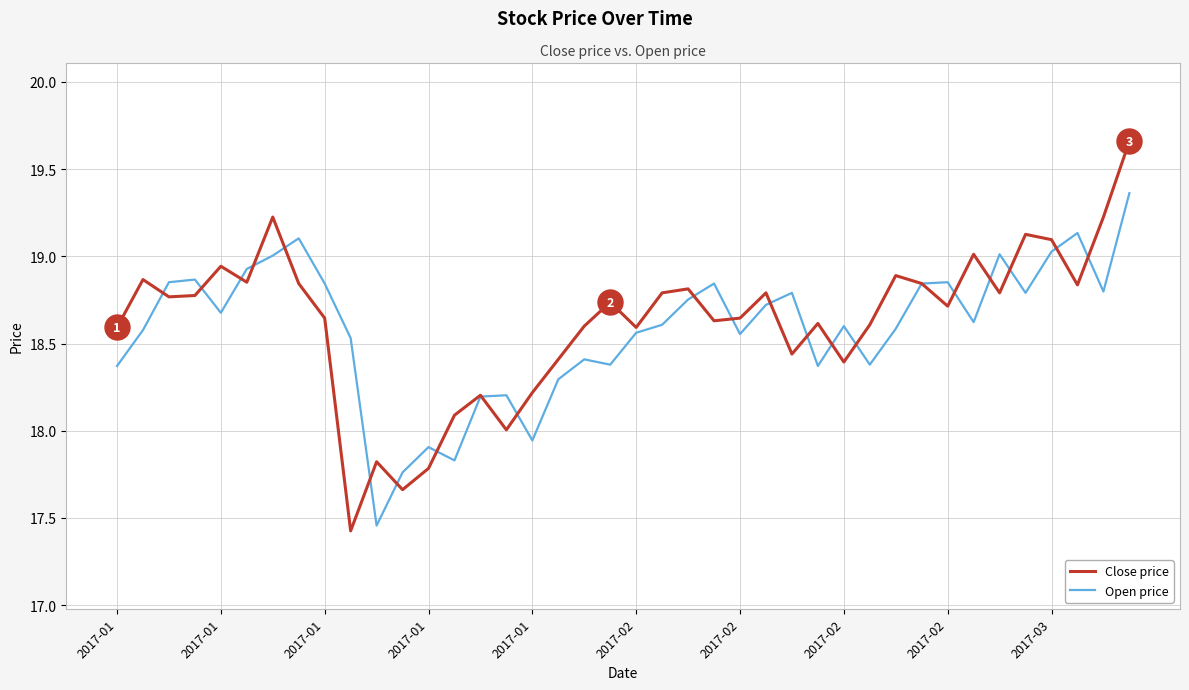

Rank the series by their maximum value, from highest to lowest.

Close price, Open price